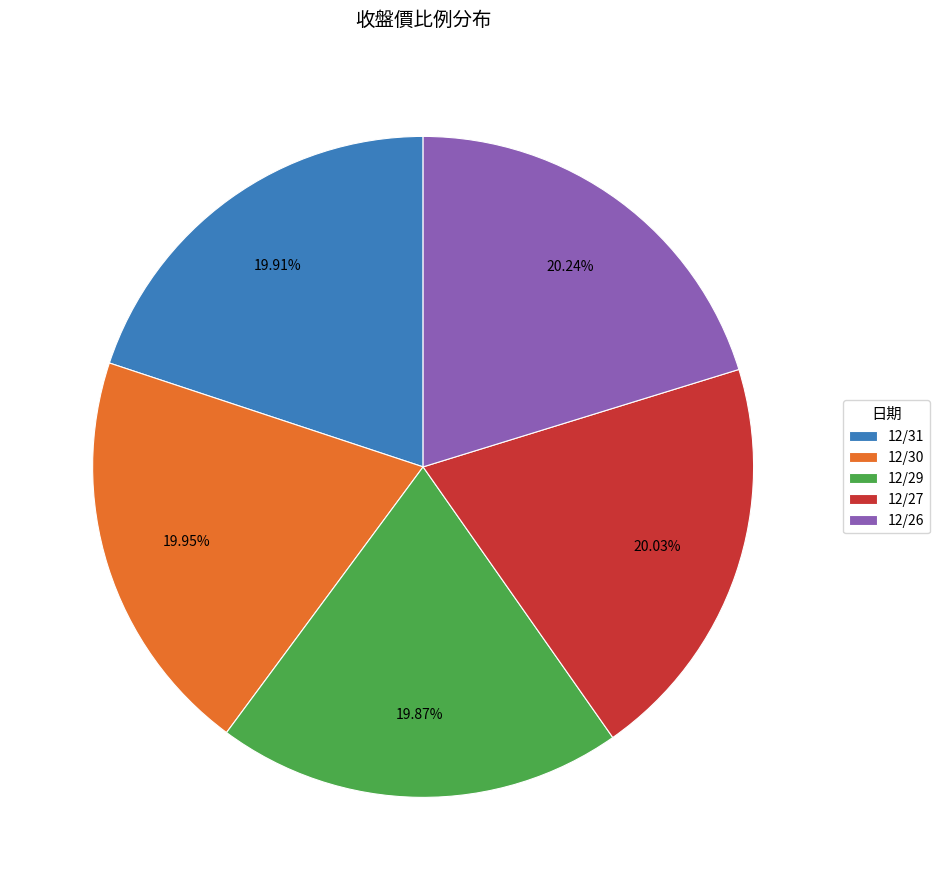

What is the ratio of the value at 12/27 to the value at 12/26?

1.0